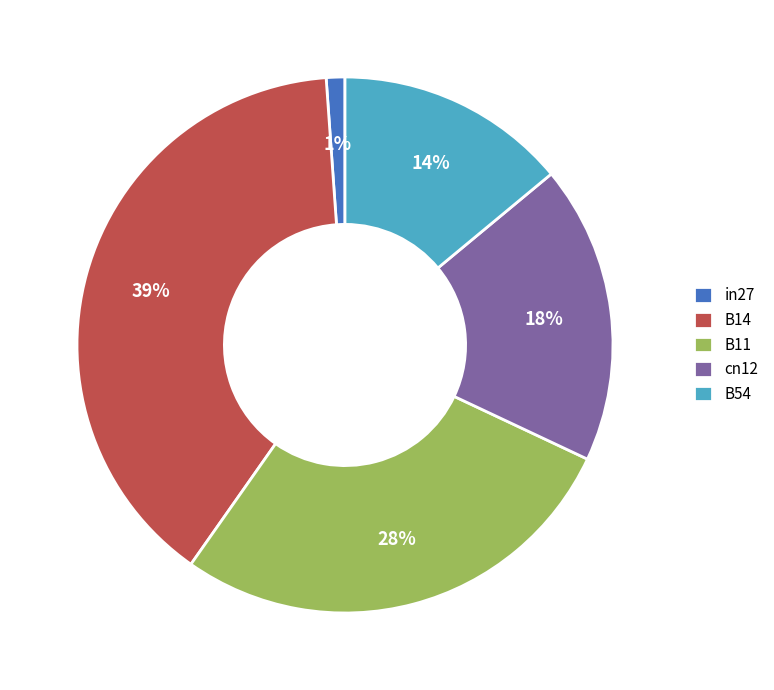

Does B11 account for over 50% of the chart?

No